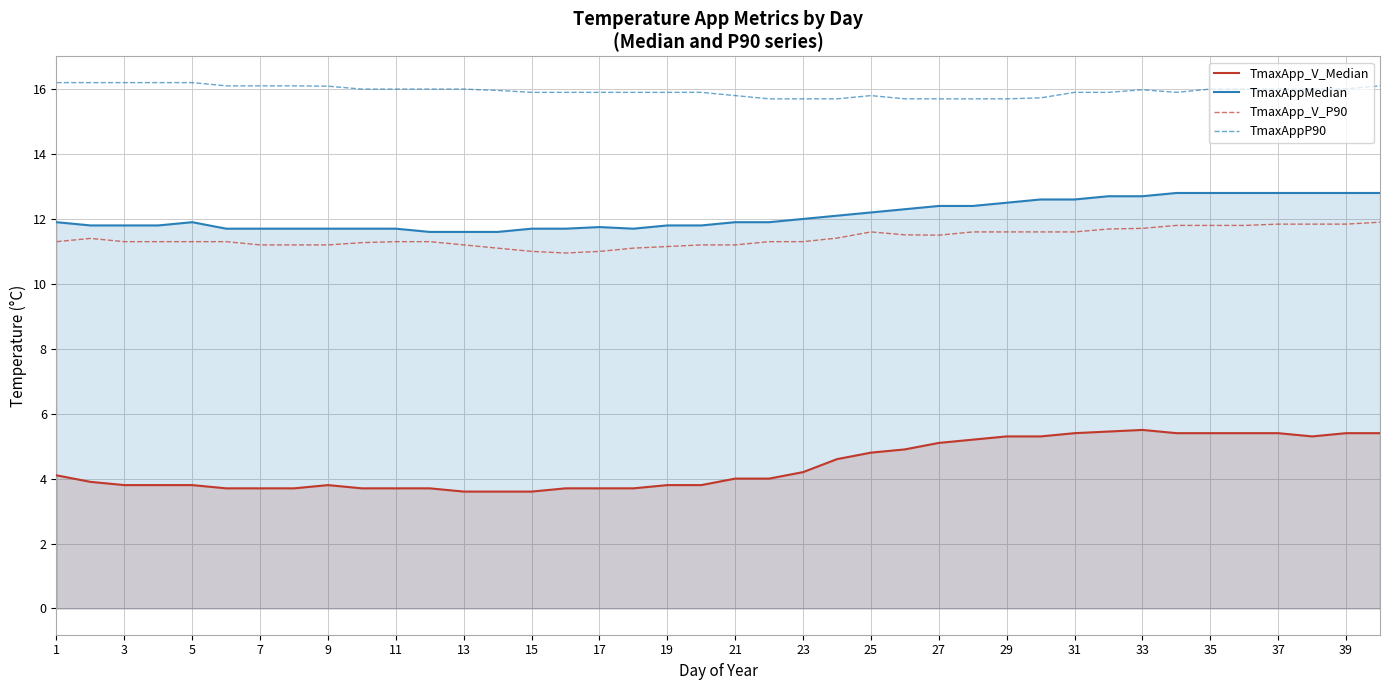

Which series has the largest range (max minus min)?

TmaxApp_V_Median